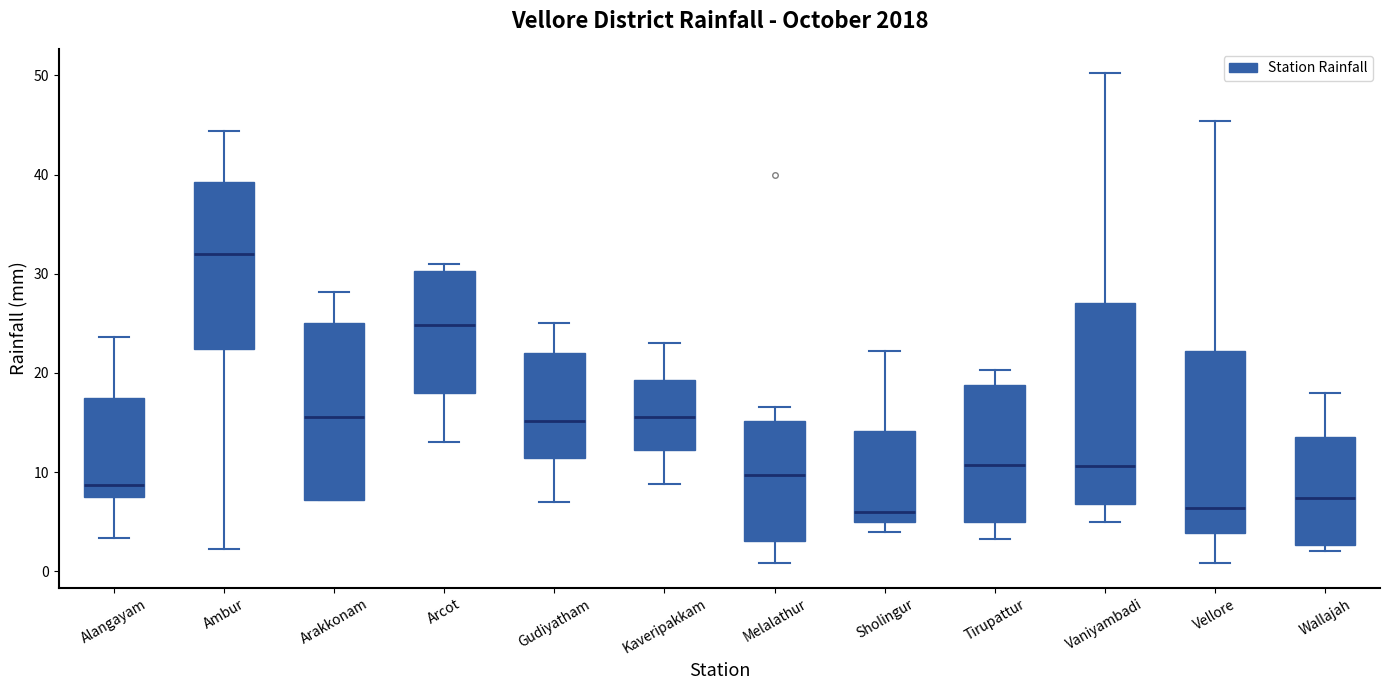

Reading left to right, transcribe this box plot: for each box, give where its median line is, the range the box spans, and where its two whiskers end, as read against the y-axis. The values are not printed on the chart, so give them approximately, as read against the axis.

Alangayam: median 9, box 7 to 17, whiskers 3 to 24
Ambur: median 32, box 22 to 39, whiskers 2 to 44
Arakkonam: median 16, box 7 to 25, whiskers 7 to 28
Arcot: median 25, box 18 to 30, whiskers 13 to 31
Gudiyatham: median 15, box 11 to 22, whiskers 7 to 25
Kaveripakkam: median 16, box 12 to 19, whiskers 9 to 23
Melalathur: median 10, box 3 to 15, whiskers 1 to 17
Sholingur: median 6, box 5 to 14, whiskers 4 to 22
Tirupattur: median 11, box 5 to 19, whiskers 3 to 20
Vaniyambadi: median 11, box 7 to 27, whiskers 5 to 50
Vellore: median 6, box 4 to 22, whiskers 1 to 45
Wallajah: median 7, box 3 to 14, whiskers 2 to 18